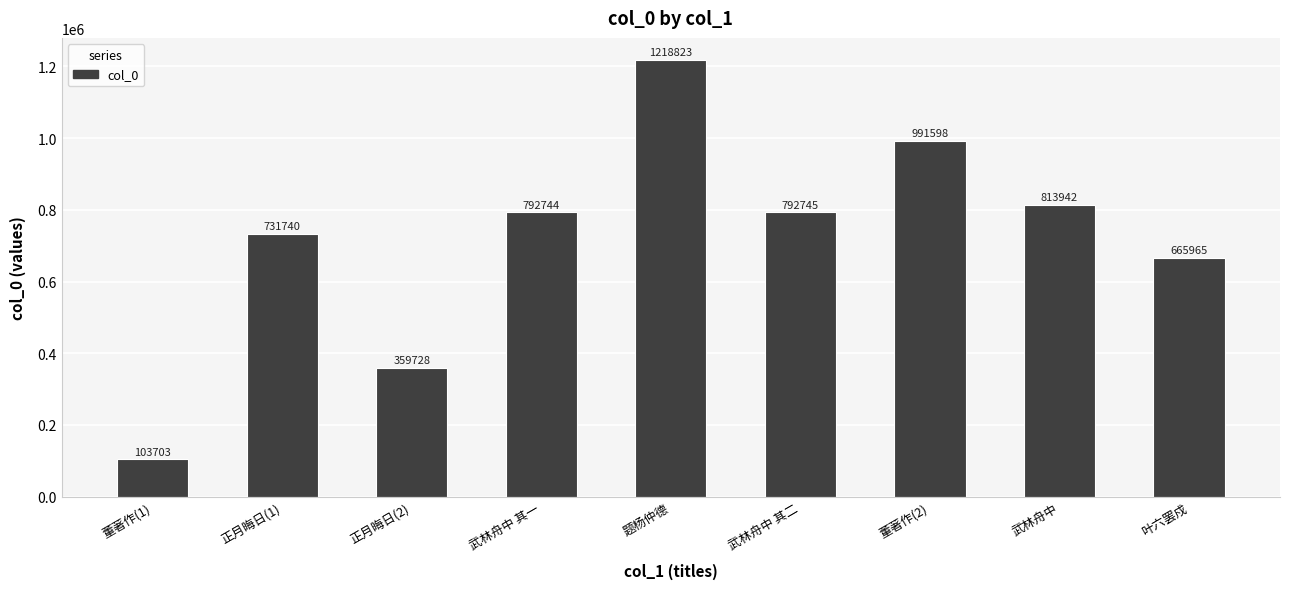

What is the maximum value shown in the chart?

1218823